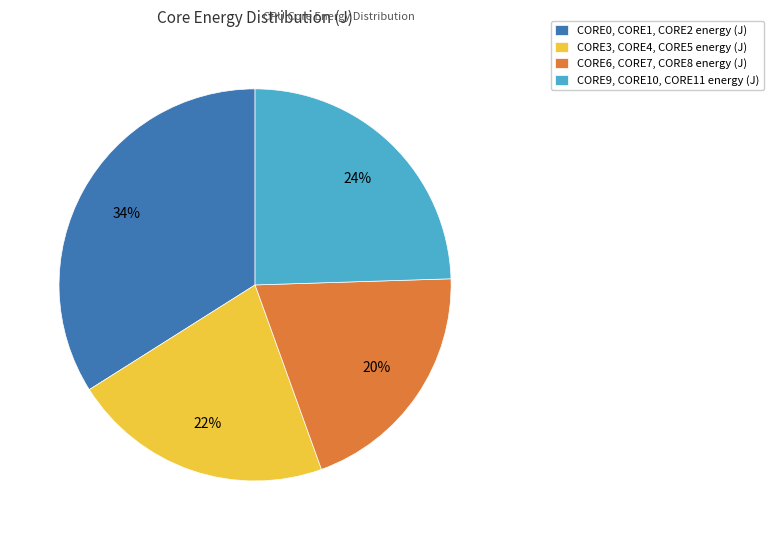

How many slices are in this pie chart?

4